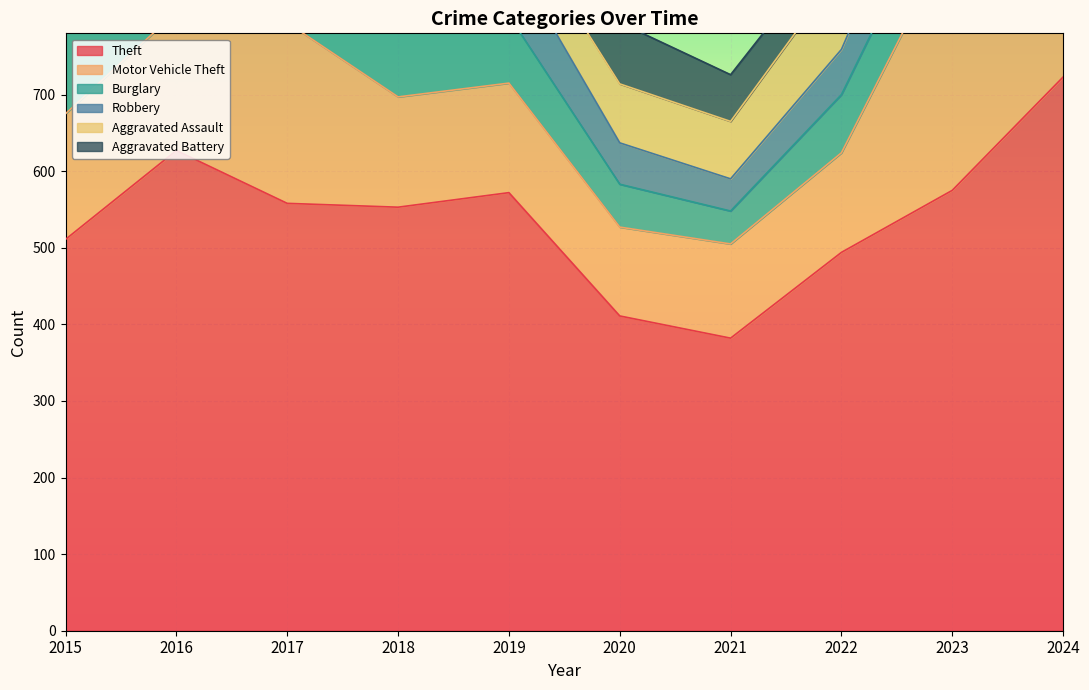

The value of Aggravated Battery at 2015 is 108. True or false?

False